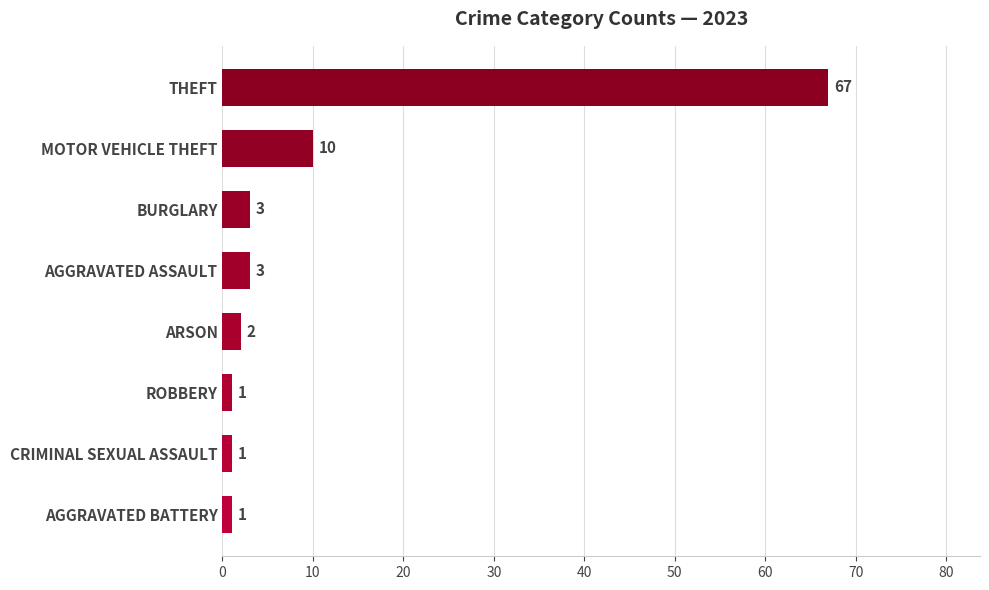

Reading bottom to top, what are all the values shown in this chart?

1	1	1	2	3	3	10	67